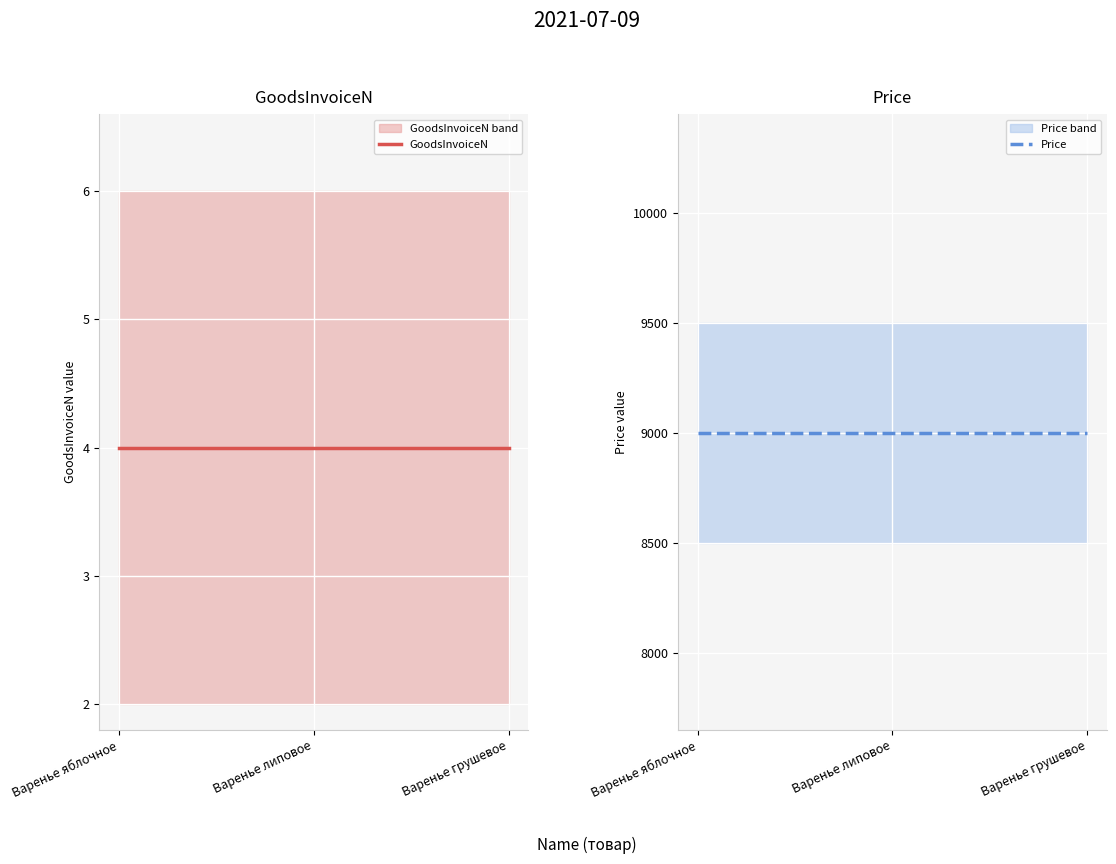

Rank the series at Варенье липовое from highest to lowest value.

Price, GoodsInvoiceN